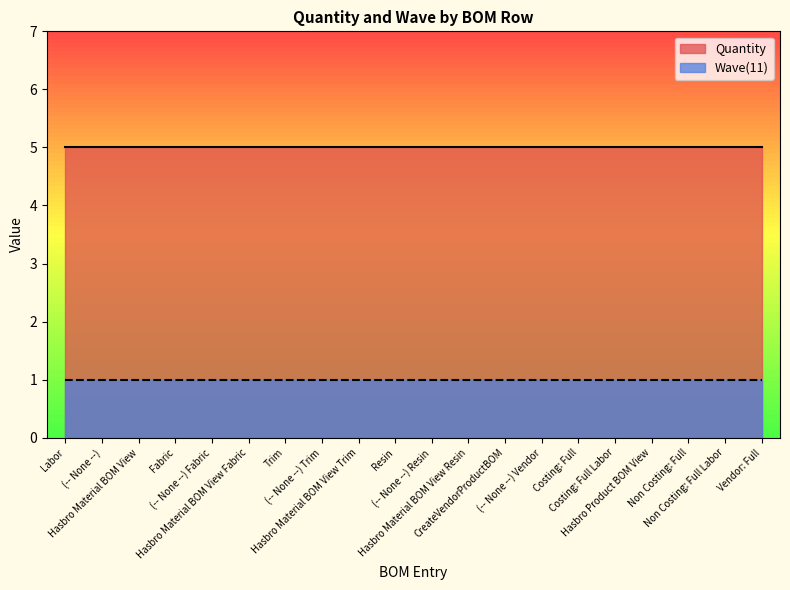

What is the difference between the highest and lowest values at Hasbro Material BOM View Trim?

4